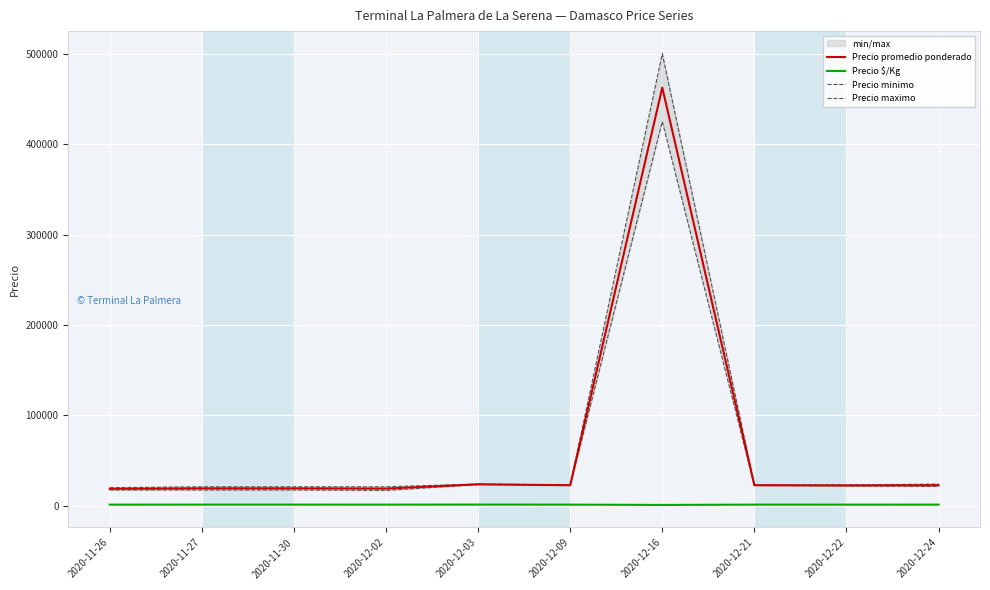

Is this an area chart (filled region under the line)?

No